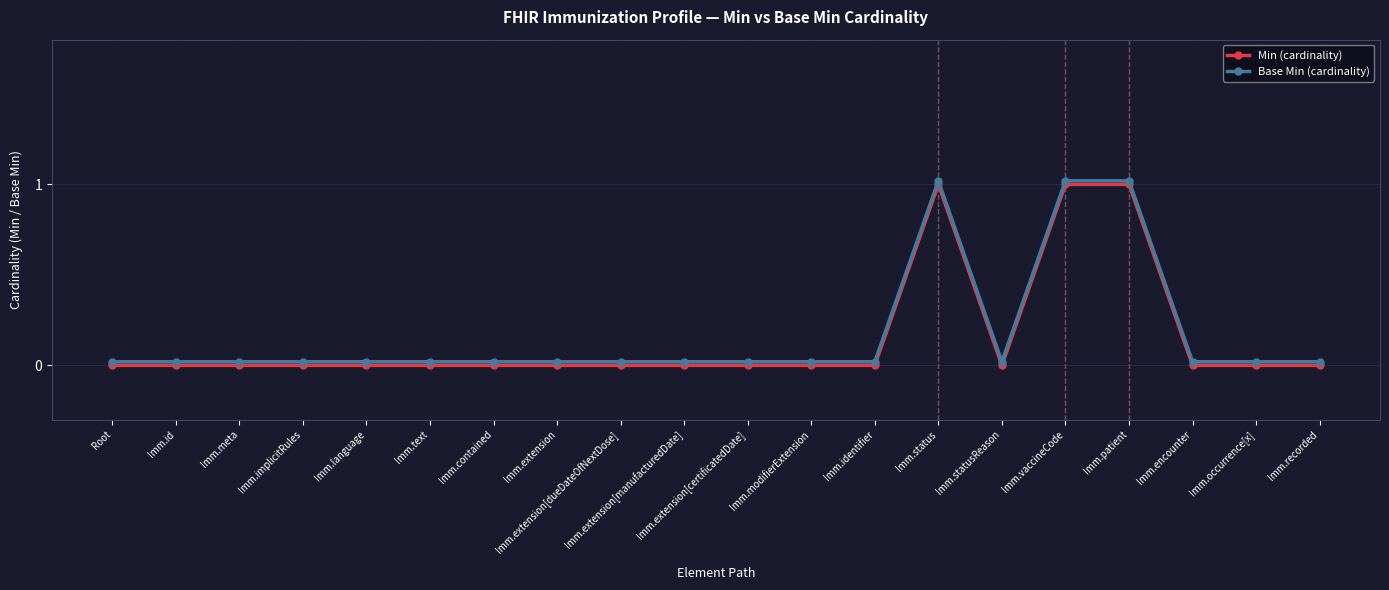

Is it true that Min (cardinality) equals -0.4 at Imm.language?

False